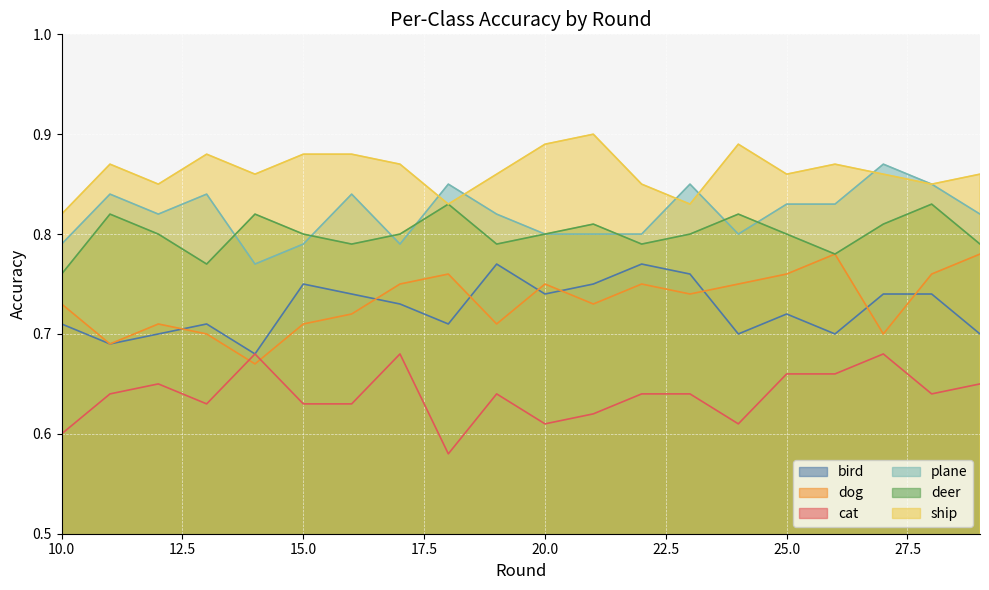

At 18, list the series in order from smallest to largest.

cat, bird, dog, deer, ship, plane